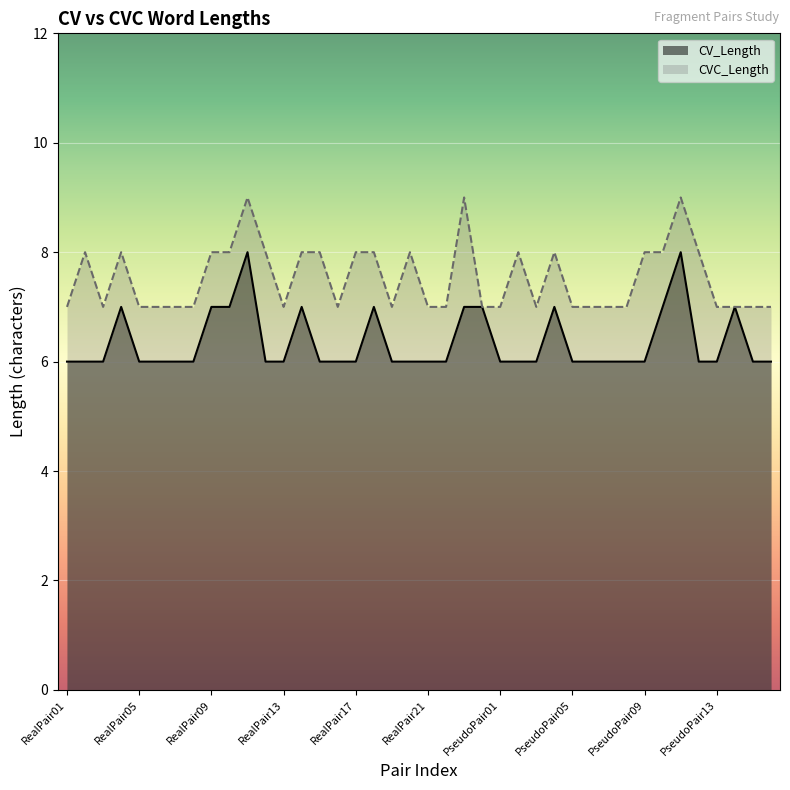

What is the label of the 20th point from the right?

RealPair21